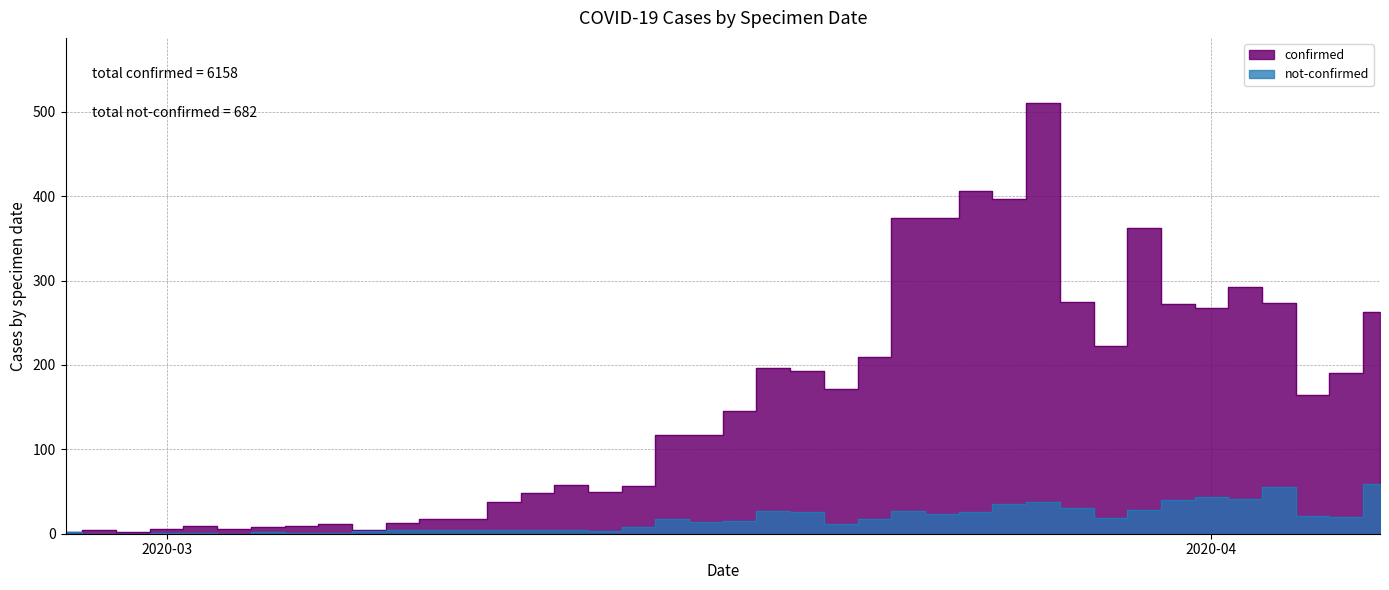

At which category is the sum across all series the highest?

2020-03-27